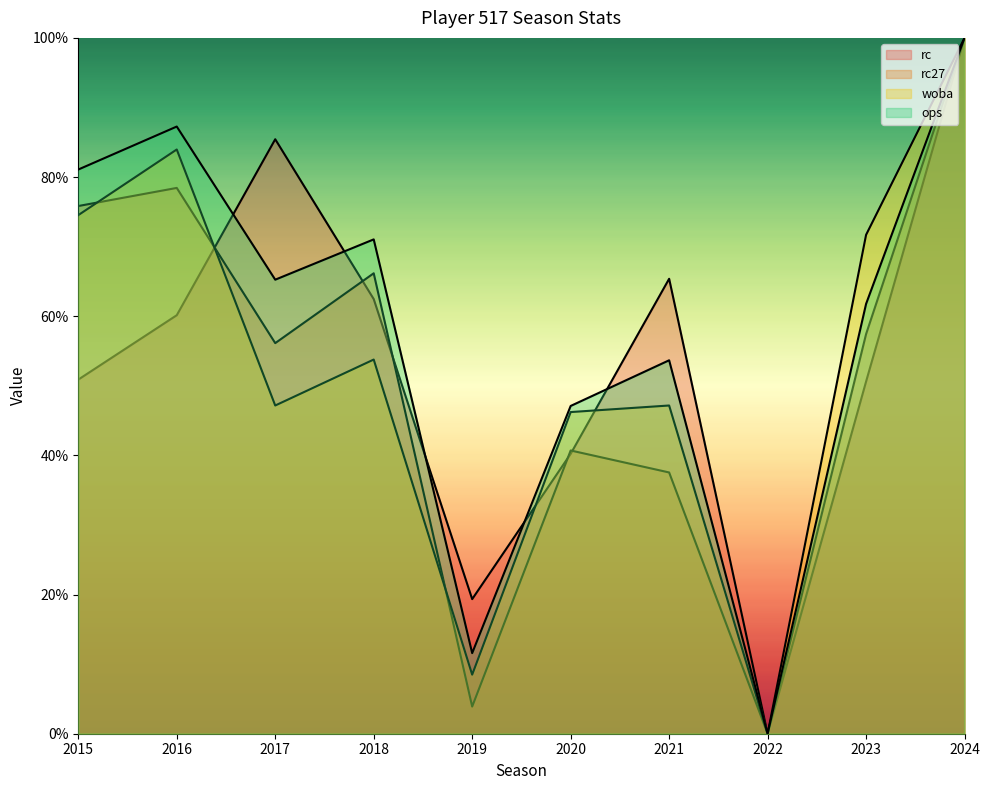

Reading right to left, what are all the values shown in this chart?

rc: 2024=100.0	2023=50.6	2022=0.0	2021=65.4	2020=40.2	2019=19.3	2018=62.5	2017=85.4	2016=60.1	2015=50.9
rc27: 2024=100.0	2023=57.4	2022=0.0	2021=37.5	2020=40.7	2019=3.9	2018=66.2	2017=56.1	2016=78.4	2015=75.8
woba: 2024=100.0	2023=71.7	2022=0.0	2021=47.2	2020=46.2	2019=8.5	2018=53.8	2017=47.2	2016=84.0	2015=74.5
ops: 2024=100.0	2023=61.8	2022=0.0	2021=53.7	2020=47.1	2019=11.6	2018=71.0	2017=65.3	2016=87.3	2015=81.1